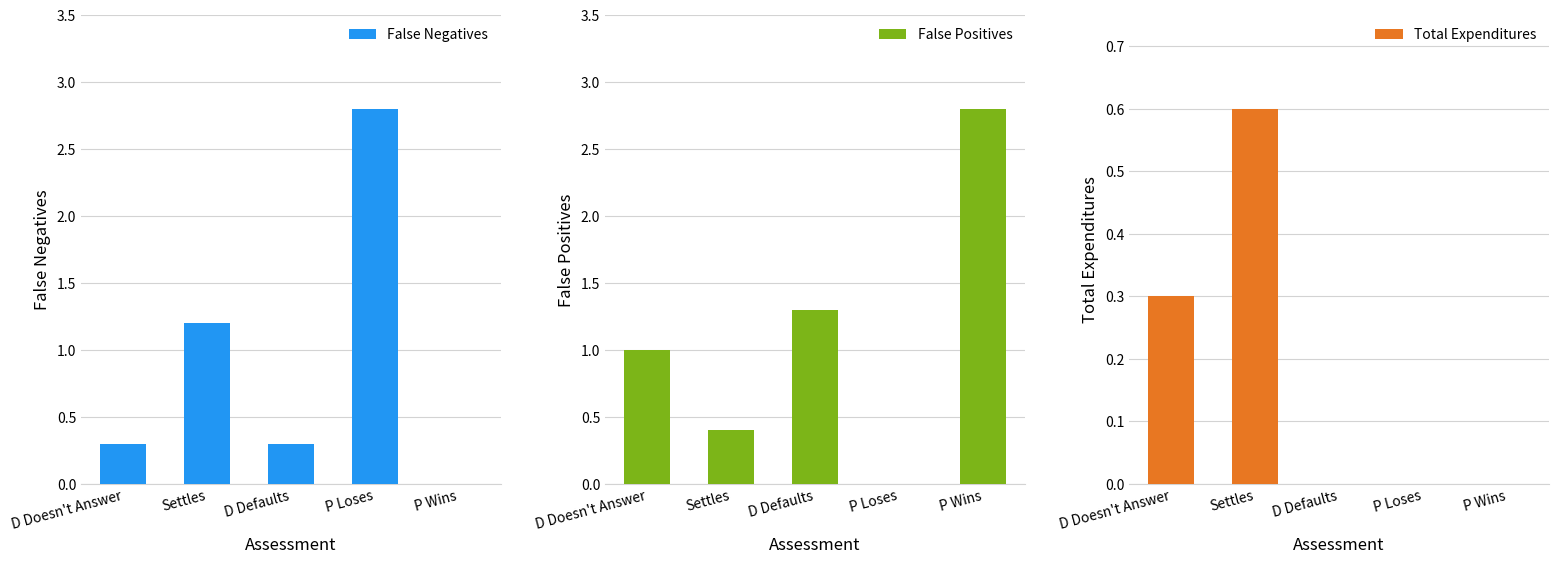

Which series has the largest range (max minus min)?

False Negatives